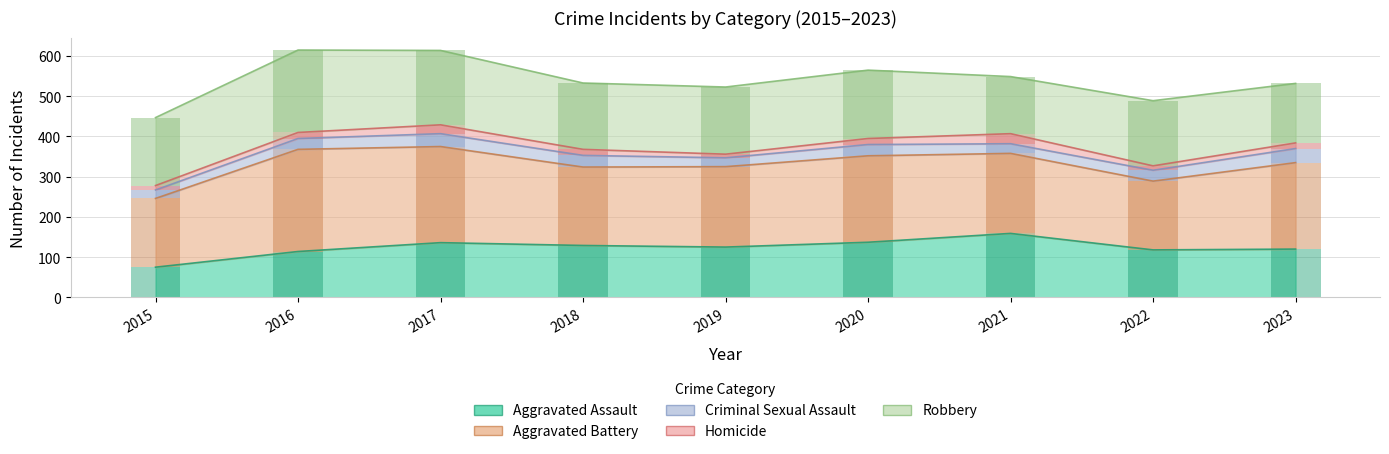

Rank the series by their maximum value, from lowest to highest.

Homicide, Criminal Sexual Assault, Aggravated Assault, Robbery, Aggravated Battery